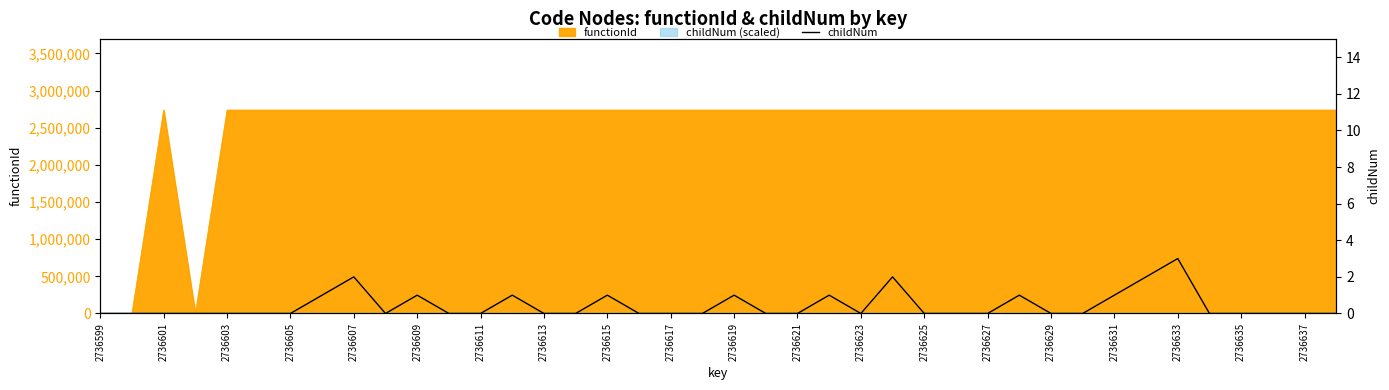

Between 2736625 and 2736599, which is larger?

2736625